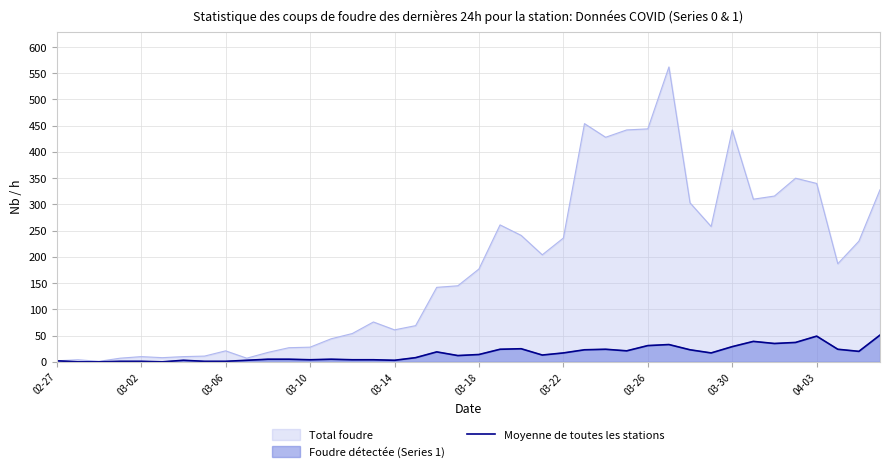

True or false: the data shows 29 at 03-30.

True